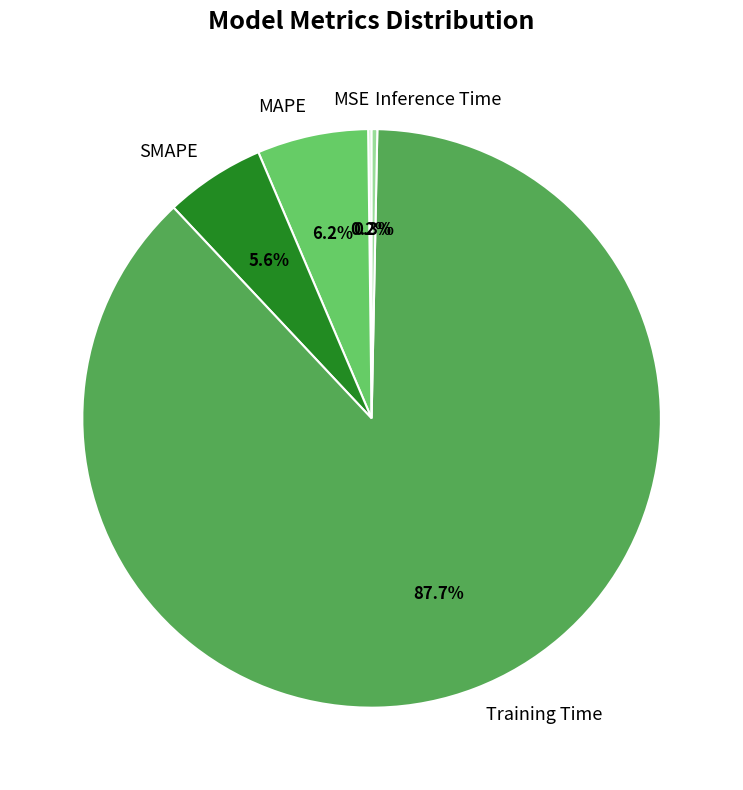

What is the total percentage of Training Time and MAPE?

93.9%